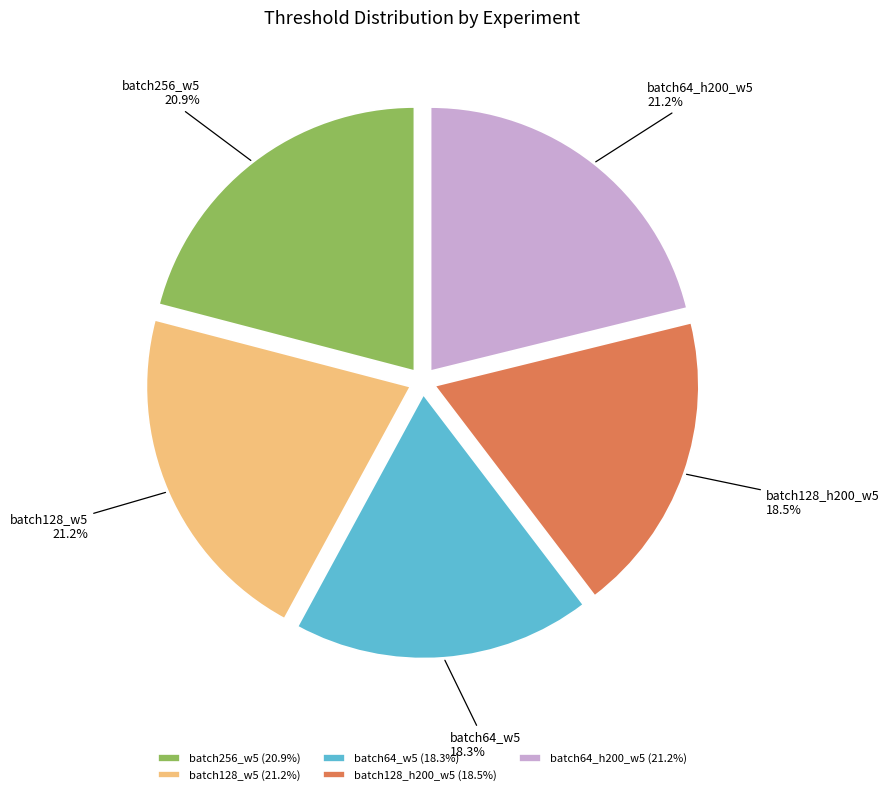

Between batch128_w5 and batch128_h200_w5, which is larger?

batch128_w5